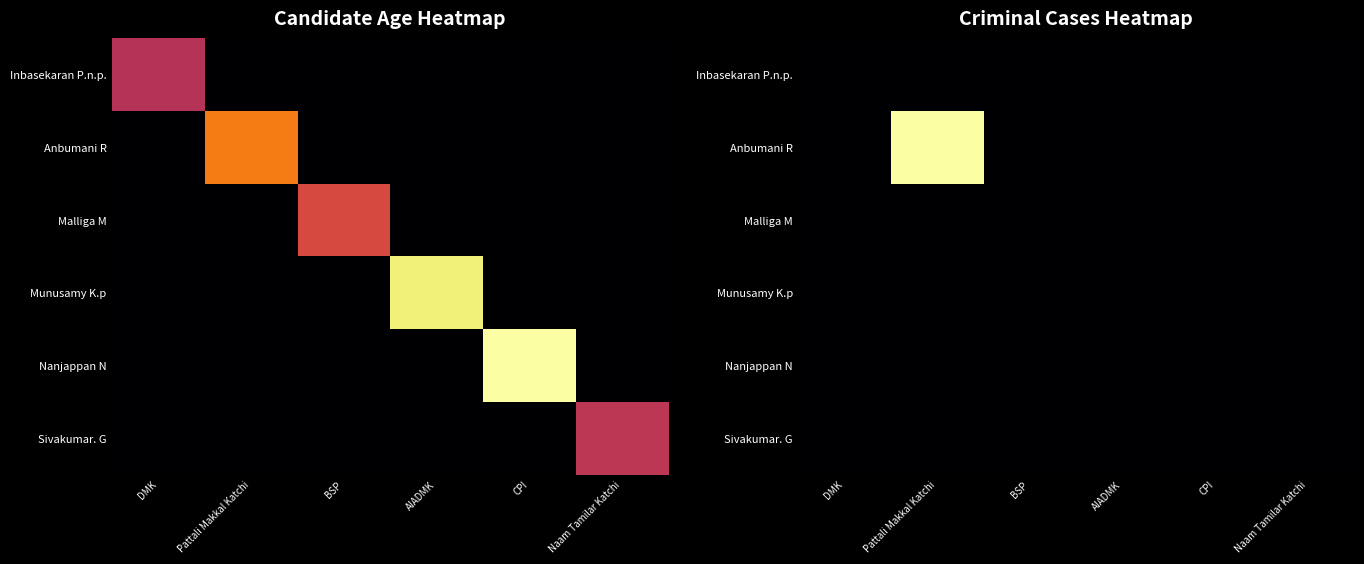

The value of Munusamy K.p at DMK is 0. True or false?

True